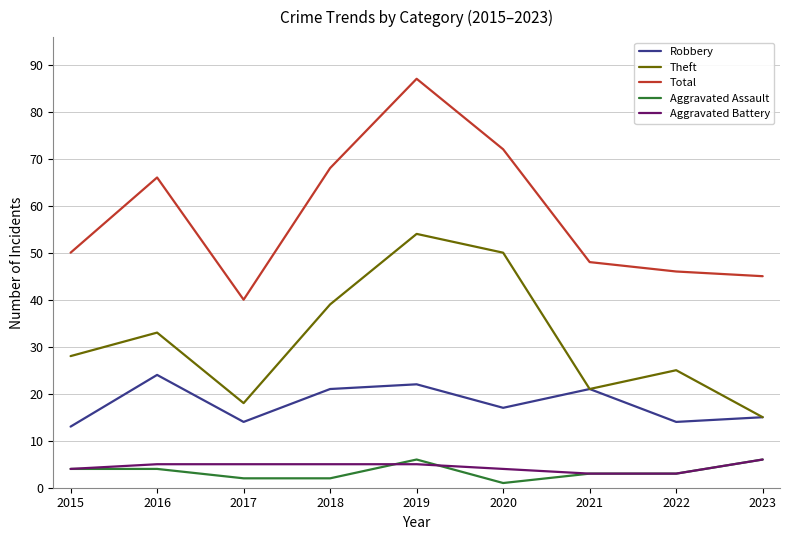

Which category has the highest value across all series?

2019